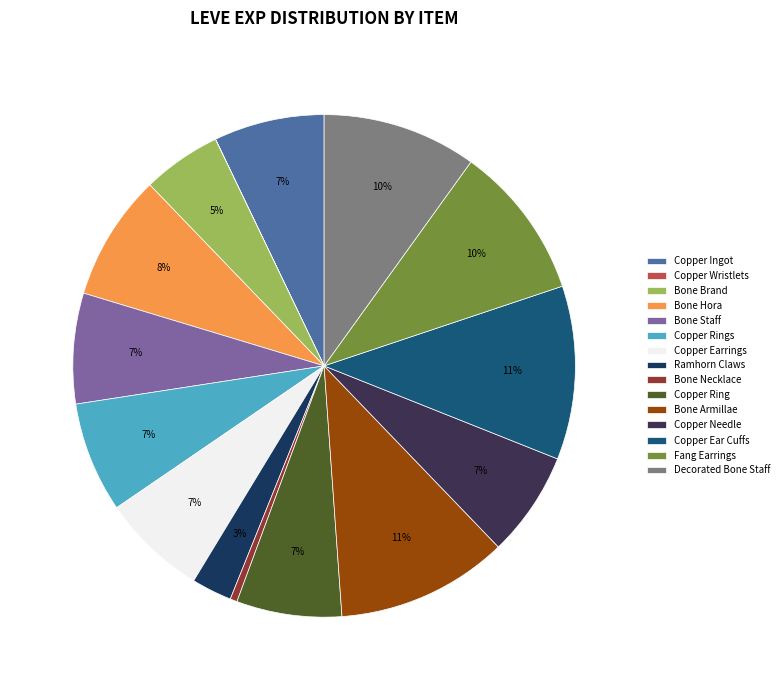

To the nearest percent, what is the difference between the Bone Brand and Copper Ingot slice percentages?

2%